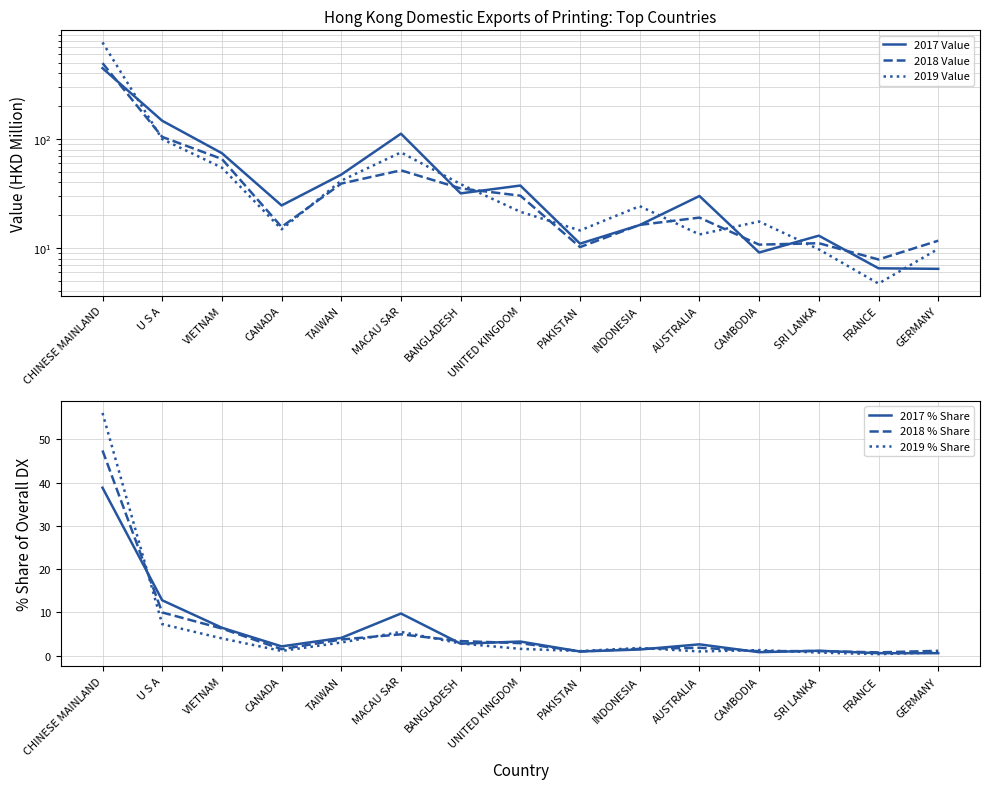

Count the number of categories in the chart.

15